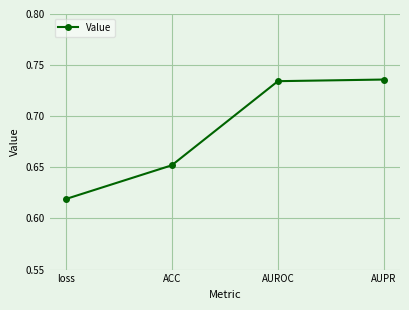

Does the chart have visible grid lines?

Yes